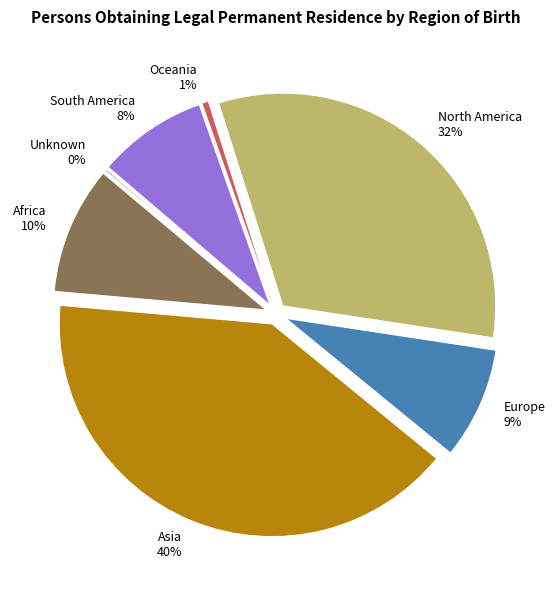

How much of the chart is everything except Unknown?

99.9%